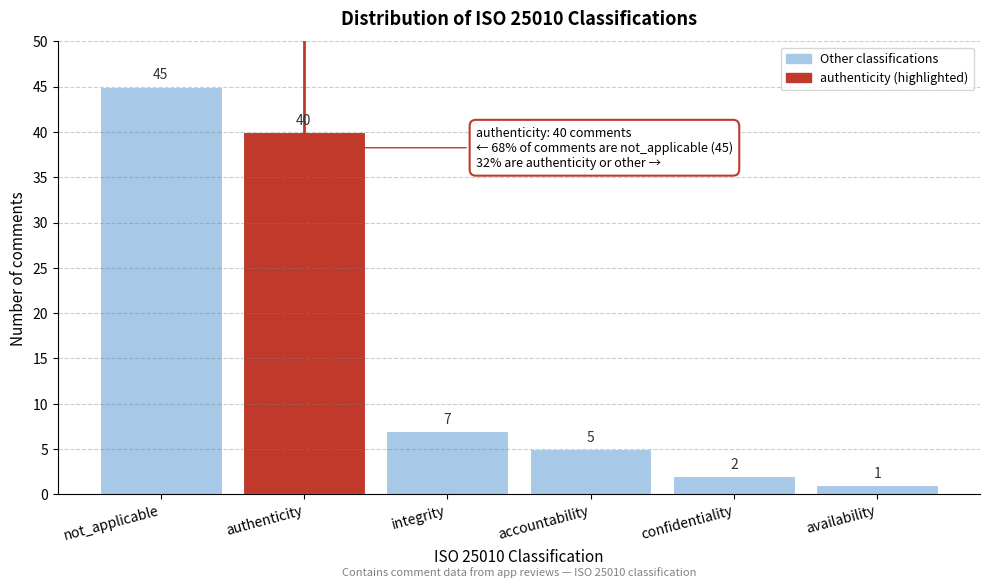

Reading left to right, transcribe all the data shown in this chart.

not_applicable=45	authenticity=40	integrity=7	accountability=5	confidentiality=2	availability=1